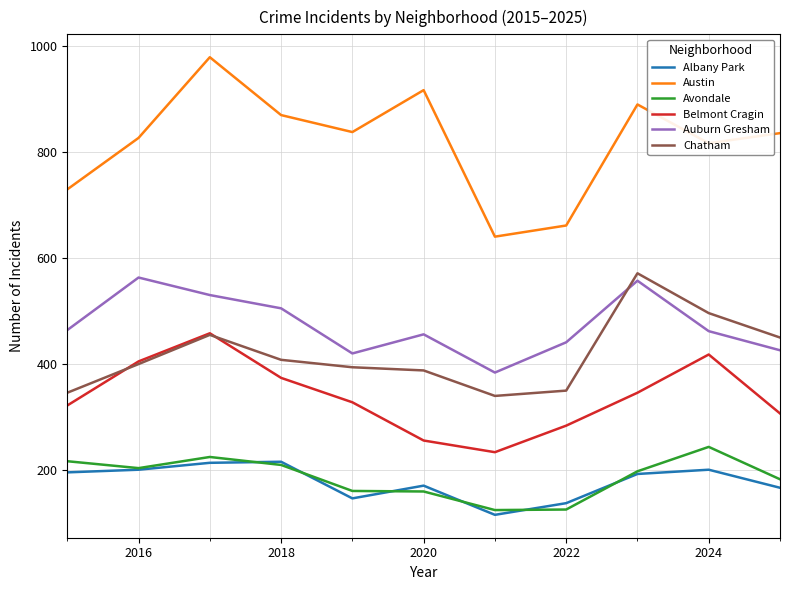

How many interior local peaks does the Austin series have?

3